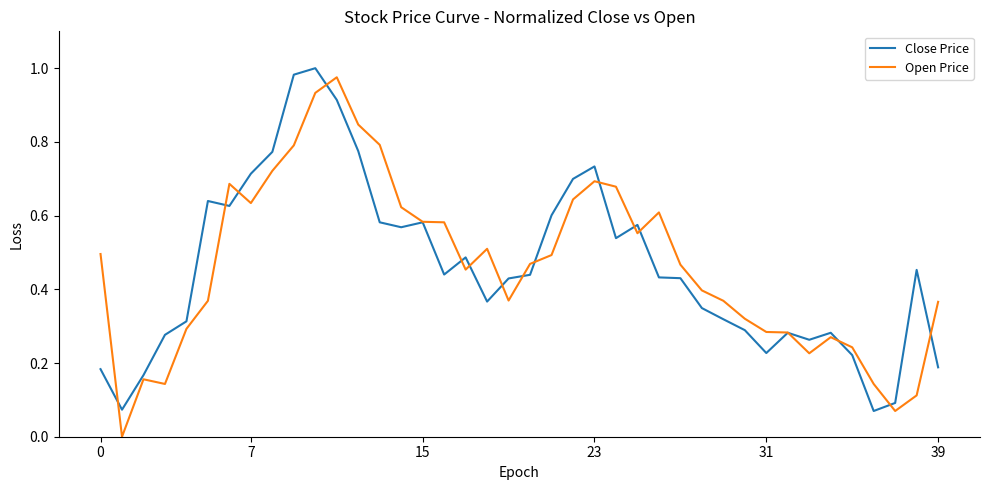

Which series has the widest spread of values?

Open Price